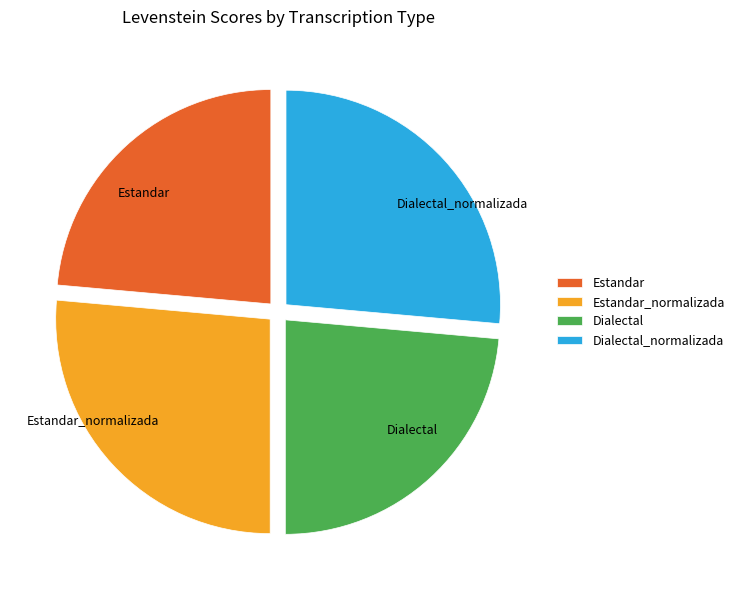

Is it true that Estandar_normalizada is 26% of the pie?

True